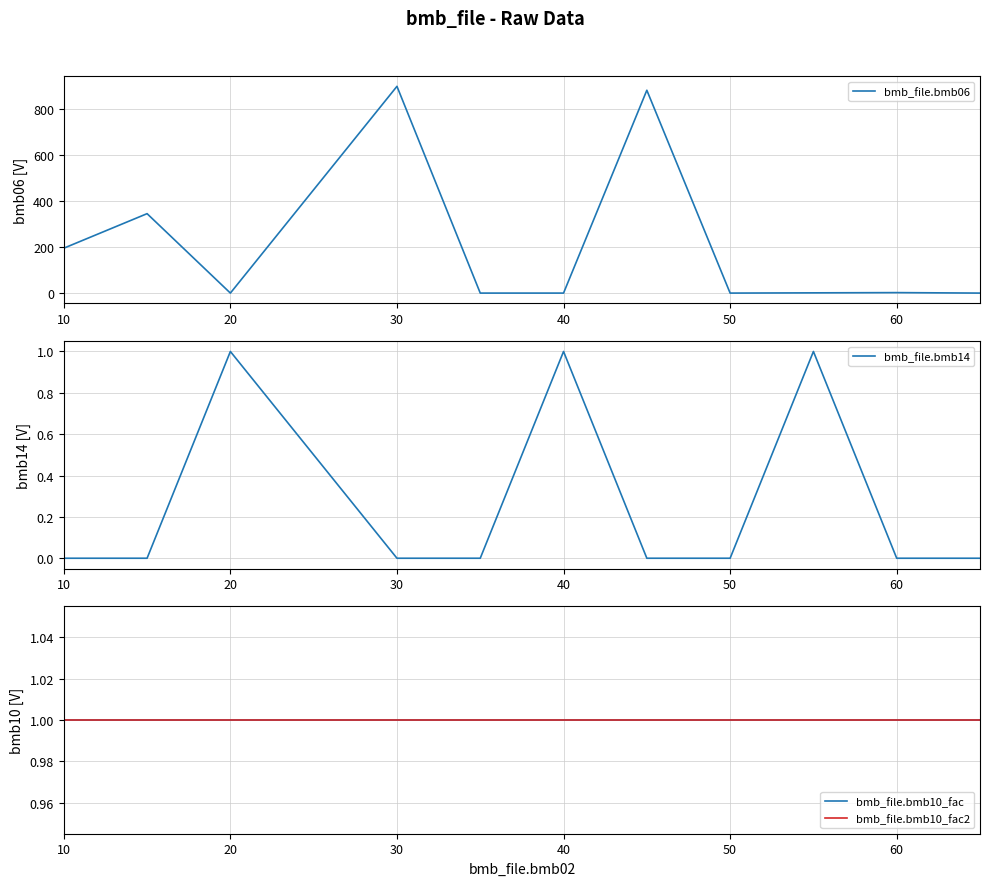

The value of bmb_file.bmb06 at 30 is 296.1. True or false?

False